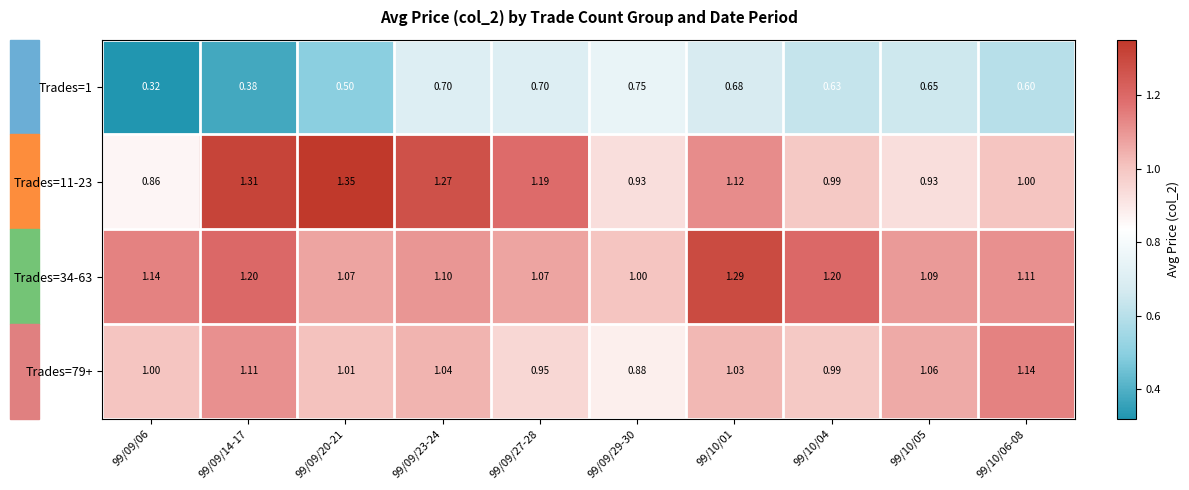

Is the value of Trades=79+ at 99/09/14-17 greater than the value of Trades=34-63 at 99/09/20-21?

Yes